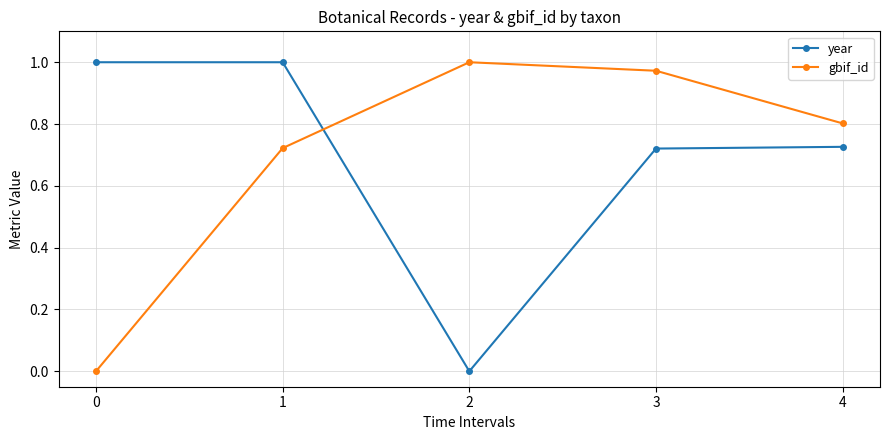

How many positive values does the gbif_id series have?

4